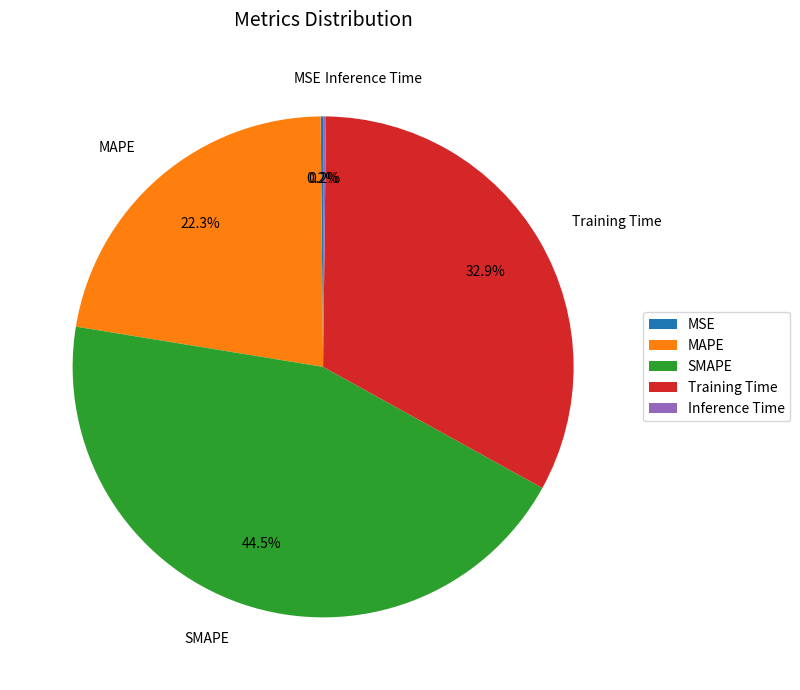

Which category has the biggest portion of the pie?

SMAPE